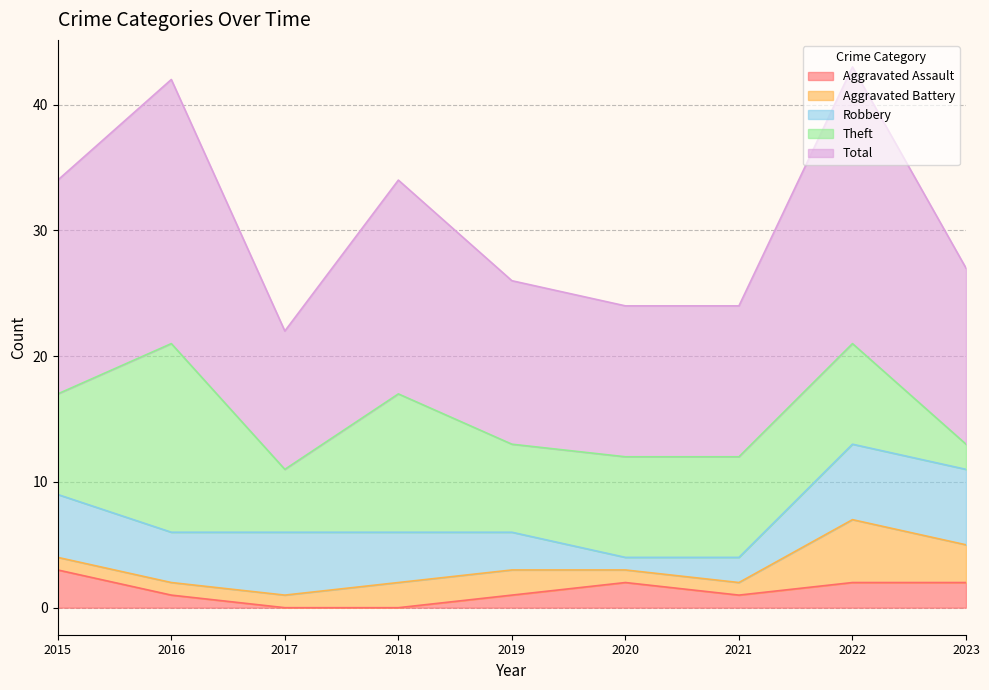

Which has a higher value, 2019 or 2021?

2019